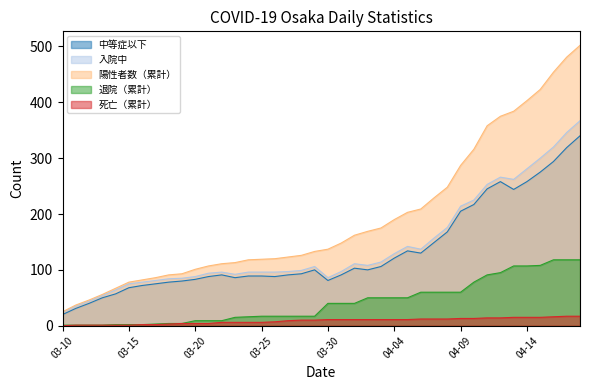

Reading left to right, what are all the values shown in this chart?

中等症以下: 2020-03-10=20	2020-03-15=68	2020-03-20=83	2020-03-25=89	2020-03-30=81	2020-04-04=121	2020-04-09=205	2020-04-14=258	2020-04-18=340
入院中: 2020-03-10=24	2020-03-15=75	2020-03-20=88	2020-03-25=96	2020-03-30=86	2020-04-04=129	2020-04-09=214	2020-04-14=281	2020-04-18=367
陽性者数（累計）: 2020-03-10=25	2020-03-15=78	2020-03-20=101	2020-03-25=119	2020-03-30=137	2020-04-04=190	2020-04-09=287	2020-04-14=403	2020-04-18=502
退院（累計）: 2020-03-10=1	2020-03-15=2	2020-03-20=4	2020-03-25=17	2020-03-30=40	2020-04-04=50	2020-04-09=60	2020-04-14=107	2020-04-18=118
死亡（累計）: 2020-03-10=0	2020-03-15=1	2020-03-20=4	2020-03-25=6	2020-03-30=11	2020-04-04=11	2020-04-09=13	2020-04-14=15	2020-04-18=17